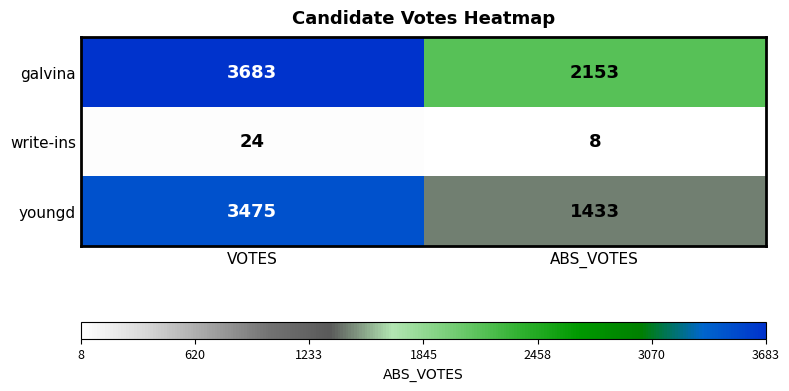

What is the maximum value shown in the chart?

3683